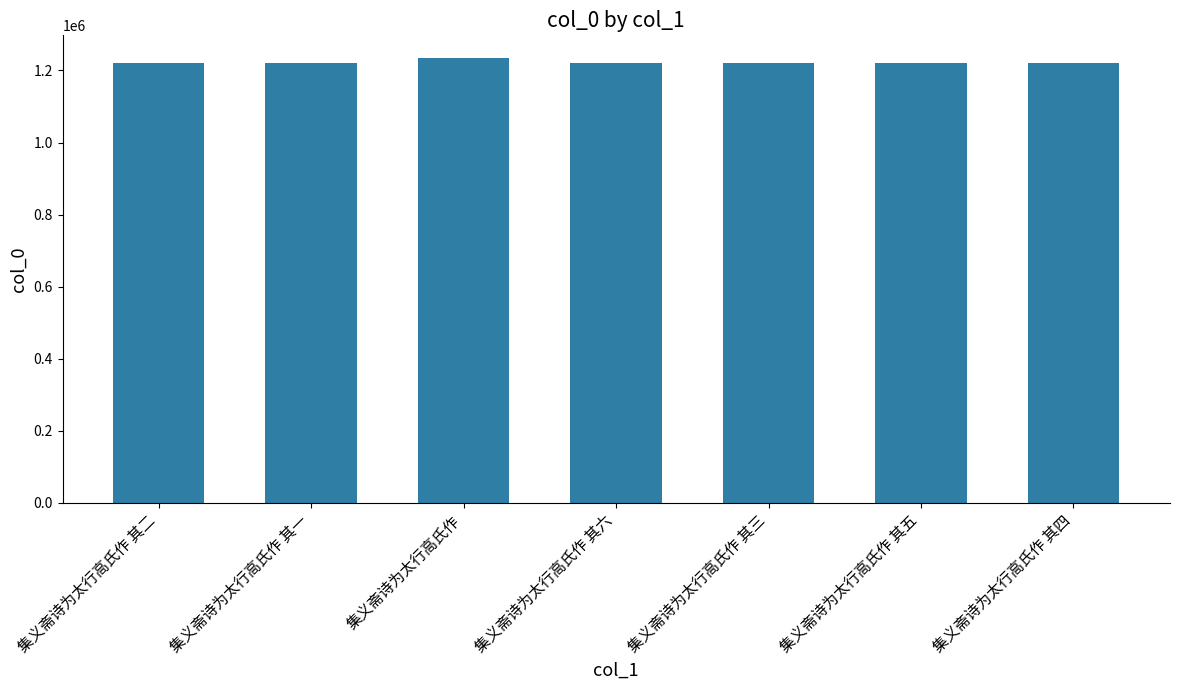

True or false: the data shows 1220258 at 集义斋诗为太行高氏作 其二.

True